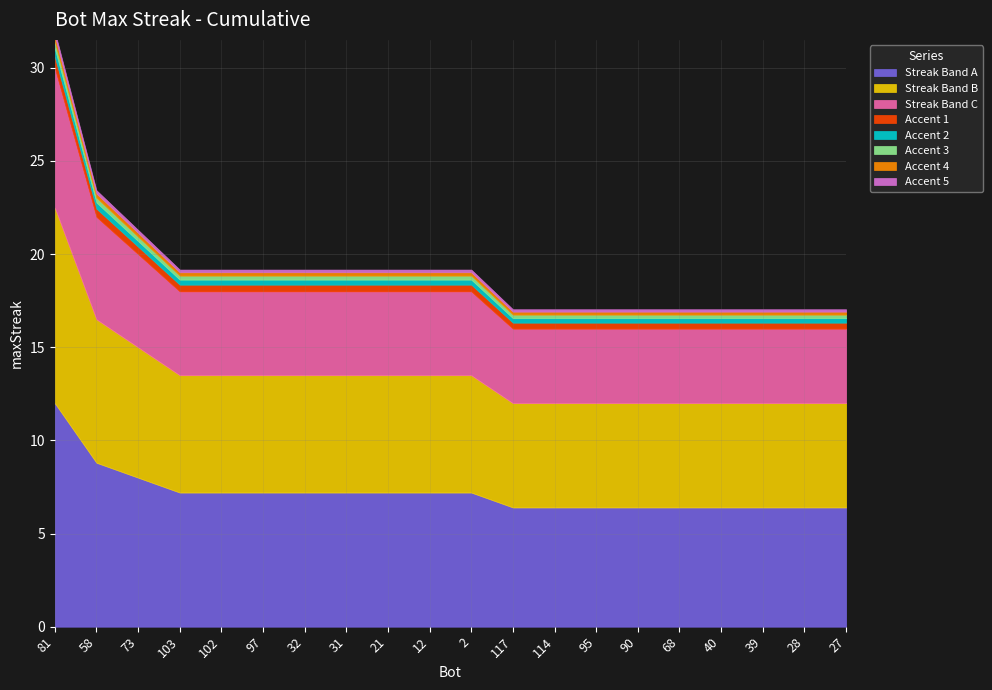

What is the greatest value displayed?

30